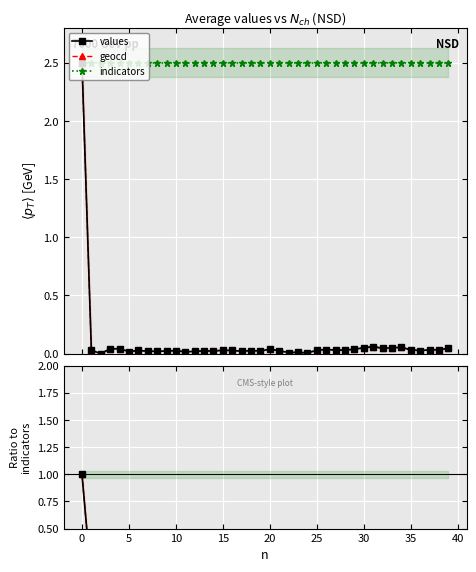

True or false: indicators has a value of 2.5 at 12.

True